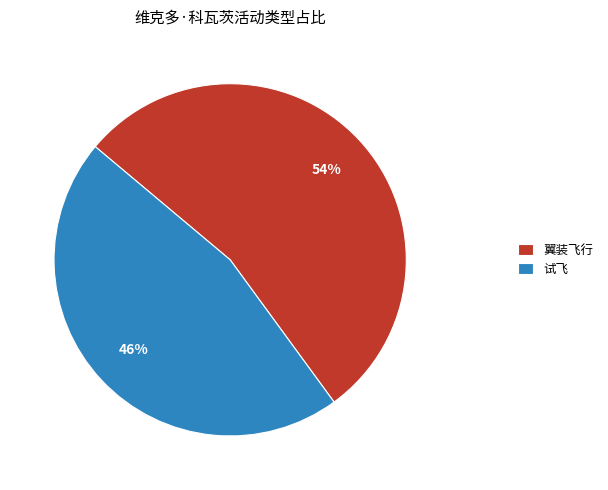

Which slice is the smallest?

试飞